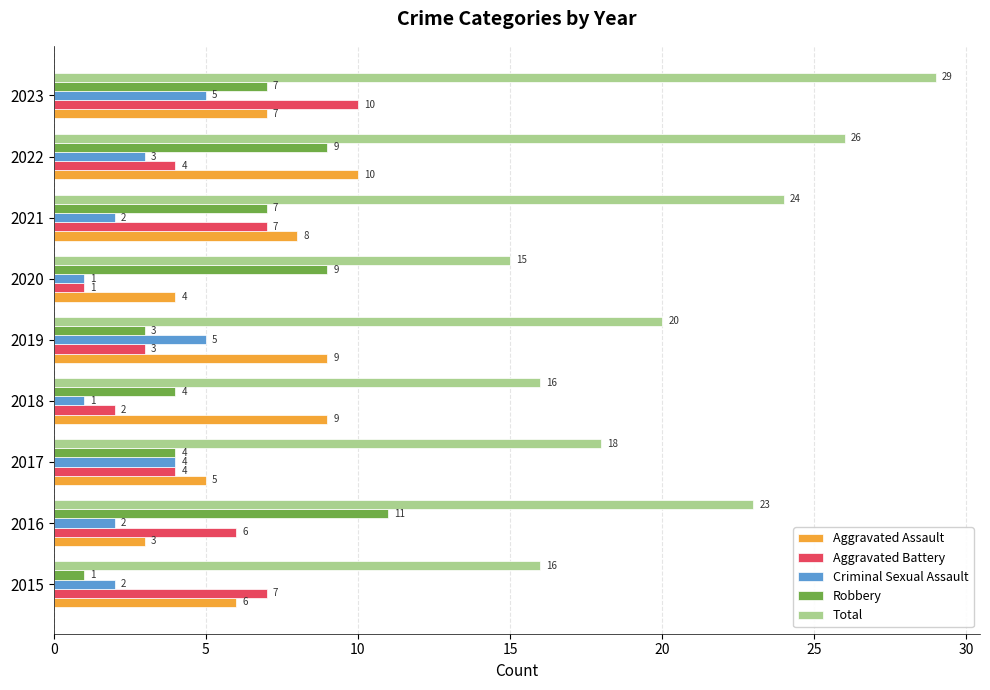

At which category is the sum across all series the highest?

2023